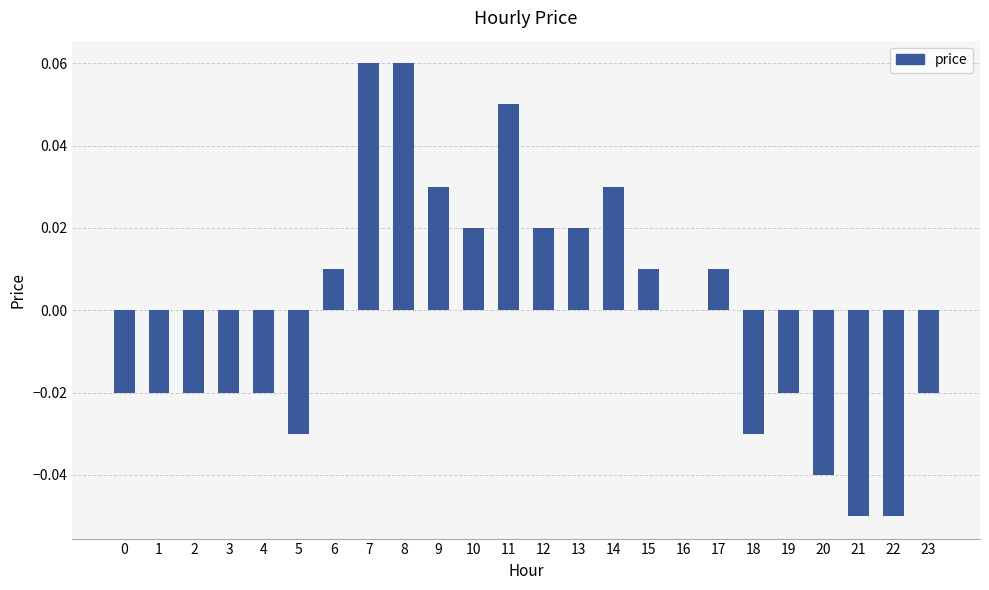

The chart shows a value of 0.0 at 17. True or false?

True